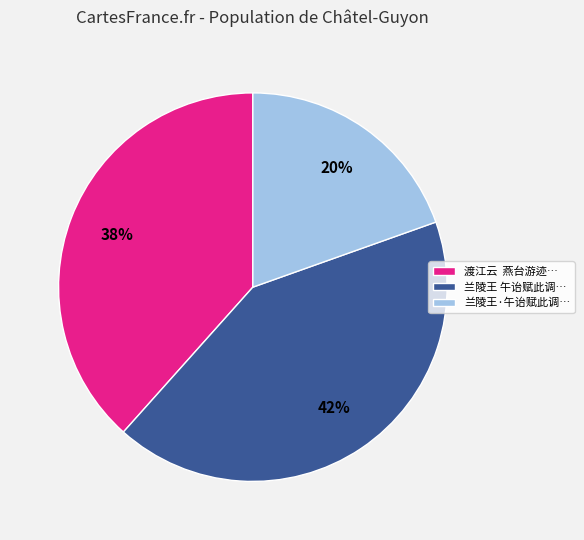

Rank the categories by value from lowest to highest.

兰陵王·午诒赋此调…, 渡江云 燕台游迹…, 兰陵王 午诒赋此调…